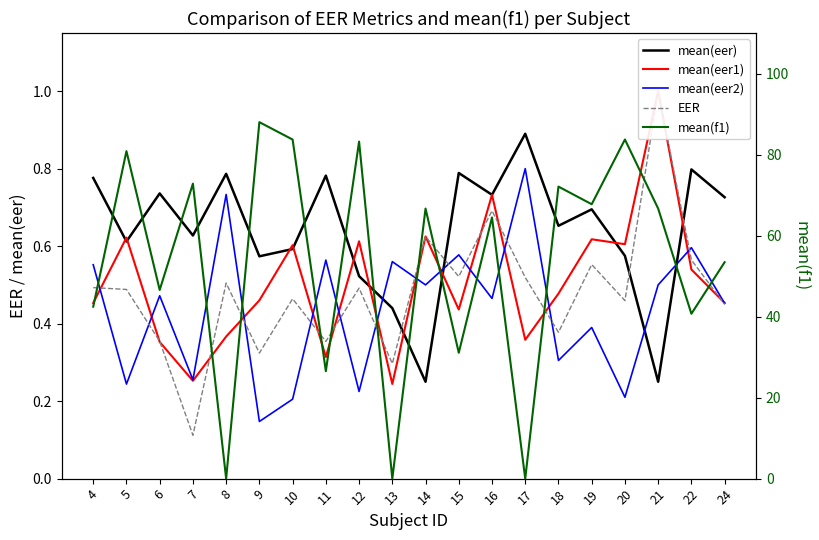

How many lines are shown in the chart?

5